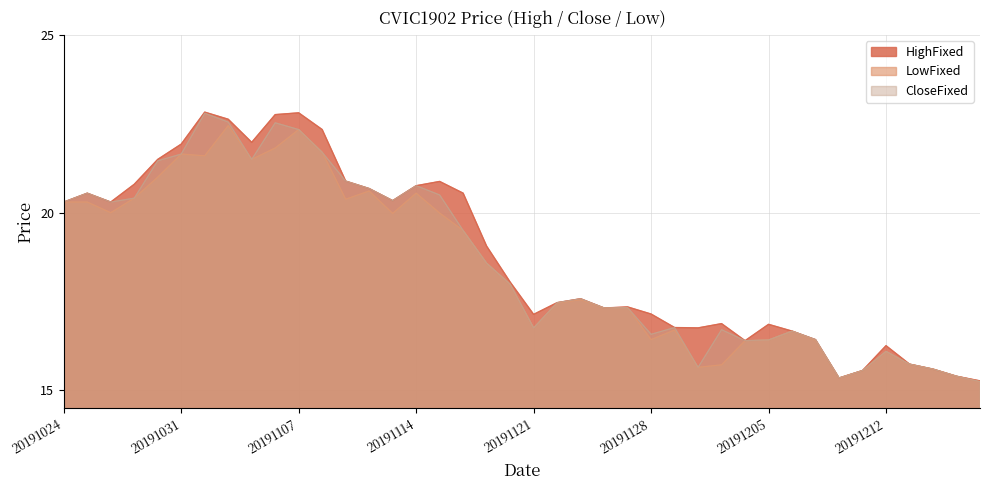

What is the greatest value displayed?

22.8